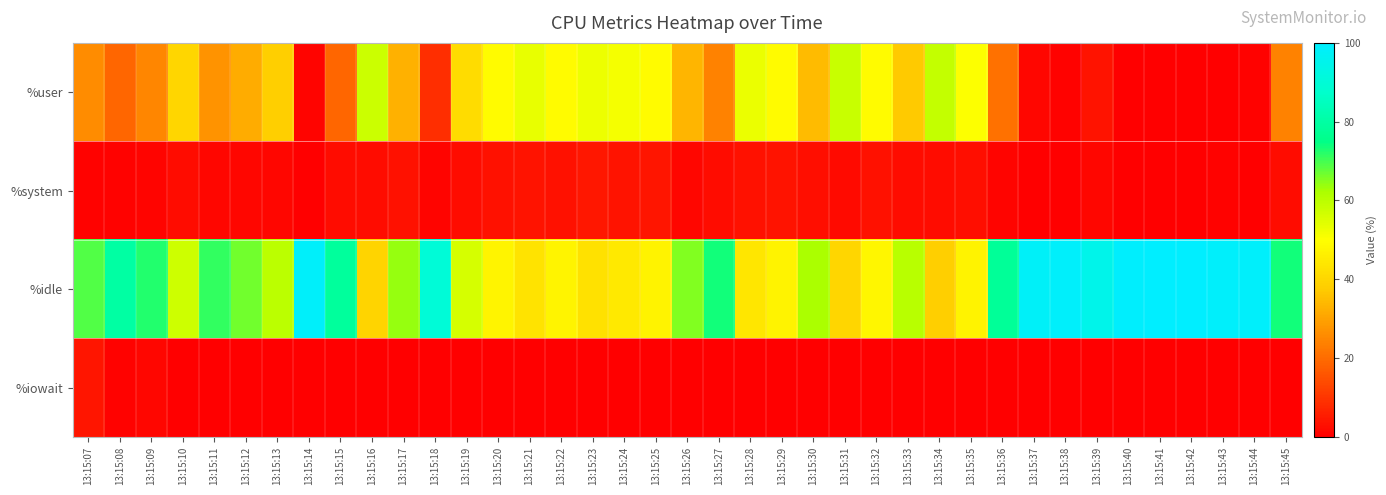

Reading left to right, extract all data points from this chart.

%user: 13:15:07=26.0	13:15:08=19.0	13:15:09=24.9	13:15:10=39.9	13:15:11=27.0	13:15:12=31.9	13:15:13=38.6	13:15:14=1.1	13:15:15=18.9	13:15:16=57.5	13:15:17=32.8	13:15:18=8.9	13:15:19=41.6	13:15:20=49.2	13:15:21=53.3	13:15:22=48.9	13:15:23=52.6	13:15:24=51.3	13:15:25=48.9	13:15:26=33.2	13:15:27=24.1	13:15:28=52.8	13:15:29=48.8	13:15:30=34.5	13:15:31=58.0	13:15:32=49.2	13:15:33=37.2	13:15:34=58.9	13:15:35=50.1	13:15:36=21.1	13:15:37=1.4	13:15:38=0.6	13:15:39=3.6	13:15:40=0.4	13:15:41=0.1	13:15:42=0.2	13:15:43=0.4	13:15:44=0.8	13:15:45=23.8
%system: 13:15:07=0.8	13:15:08=0.5	13:15:09=1.0	13:15:10=2.6	13:15:11=1.5	13:15:12=1.5	13:15:13=1.4	13:15:14=0.2	13:15:15=2.4	13:15:16=2.6	13:15:17=3.3	13:15:18=1.1	13:15:19=2.5	13:15:20=3.2	13:15:21=3.5	13:15:22=3.5	13:15:23=4.6	13:15:24=3.5	13:15:25=4.2	13:15:26=1.5	13:15:27=2.4	13:15:28=3.4	13:15:29=3.8	13:15:30=3.0	13:15:31=2.0	13:15:32=3.1	13:15:33=2.5	13:15:34=2.4	13:15:35=2.8	13:15:36=1.0	13:15:37=0.2	13:15:38=0.4	13:15:39=1.2	13:15:40=0.2	13:15:41=0.2	13:15:42=0.1	13:15:43=0.5	13:15:44=0.4	13:15:45=2.6
%idle: 13:15:07=69.0	13:15:08=80.0	13:15:09=72.6	13:15:10=57.1	13:15:11=71.5	13:15:12=66.6	13:15:13=59.9	13:15:14=98.5	13:15:15=78.7	13:15:16=39.8	13:15:17=64.0	13:15:18=90.0	13:15:19=55.9	13:15:20=47.5	13:15:21=43.2	13:15:22=47.6	13:15:23=42.8	13:15:24=44.9	13:15:25=47.0	13:15:26=65.3	13:15:27=73.6	13:15:28=43.8	13:15:29=47.2	13:15:30=62.4	13:15:31=40.0	13:15:32=47.7	13:15:33=60.2	13:15:34=38.6	13:15:35=47.1	13:15:36=77.8	13:15:37=98.1	13:15:38=99.0	13:15:39=94.9	13:15:40=99.2	13:15:41=99.6	13:15:42=99.6	13:15:43=99.1	13:15:44=98.9	13:15:45=73.5
%iowait: 13:15:07=4.2	13:15:08=0.5	13:15:09=1.5	13:15:10=0.4	13:15:11=0.0	13:15:12=0.0	13:15:13=0.1	13:15:14=0.1	13:15:15=0.0	13:15:16=0.1	13:15:17=0.0	13:15:18=0.0	13:15:19=0.0	13:15:20=0.1	13:15:21=0.0	13:15:22=0.0	13:15:23=0.0	13:15:24=0.2	13:15:25=0.0	13:15:26=0.0	13:15:27=0.0	13:15:28=0.0	13:15:29=0.1	13:15:30=0.1	13:15:31=0.0	13:15:32=0.0	13:15:33=0.0	13:15:34=0.1	13:15:35=0.0	13:15:36=0.1	13:15:37=0.2	13:15:38=0.0	13:15:39=0.2	13:15:40=0.1	13:15:41=0.0	13:15:42=0.0	13:15:43=0.0	13:15:44=0.0	13:15:45=0.0